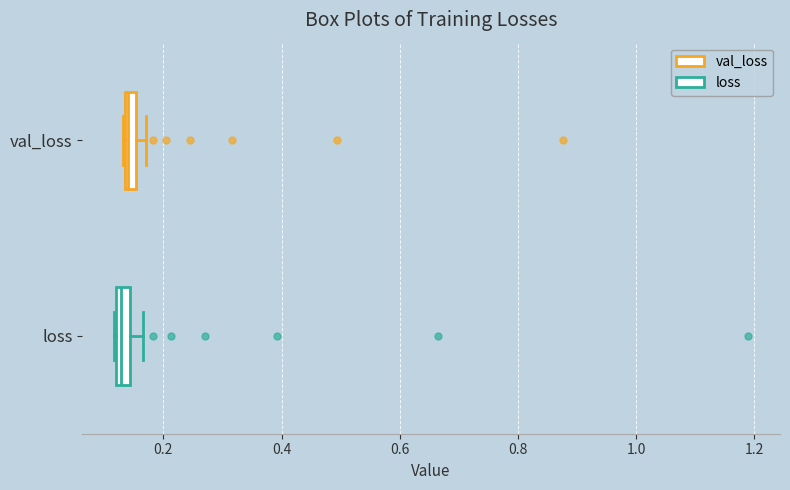

Where is the left edge of the box for loss on the x-axis? The values are not printed on the chart, so give them approximately, as read against the axis.

0.12